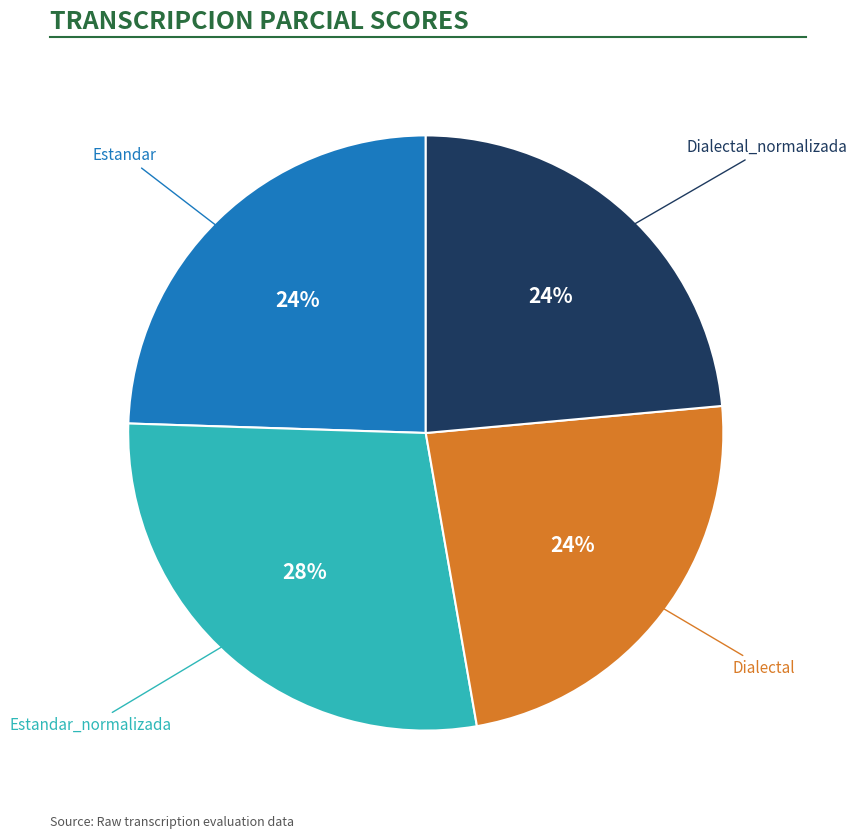

Does any single category account for the majority?

No